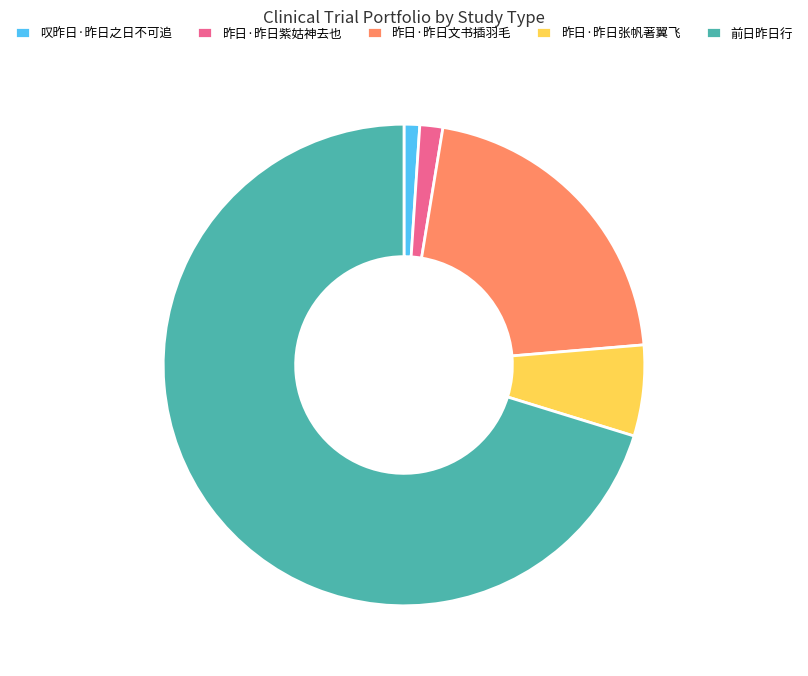

Is 昨日·昨日张帆著翼飞 the majority of the pie?

No